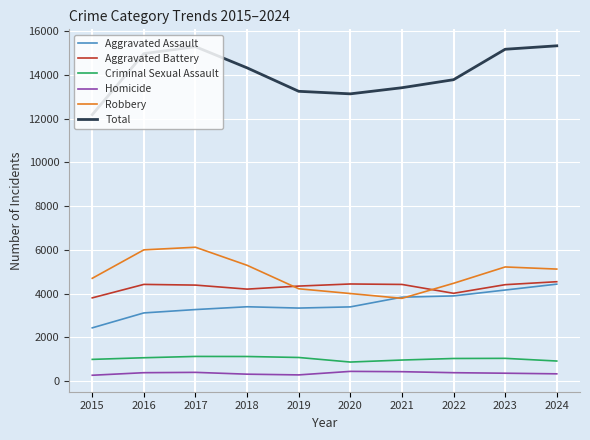

What value does the Total series have at 2023?

15179